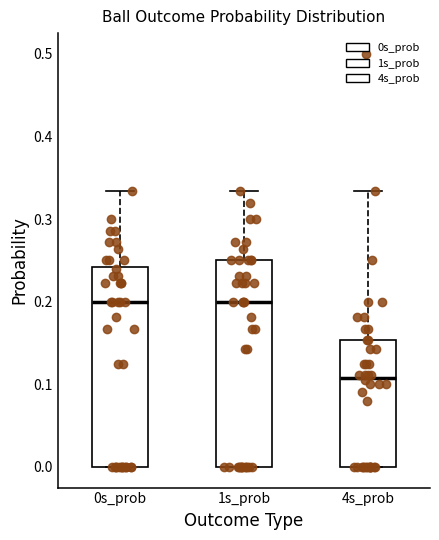

Where does the upper whisker of the box for 4s_prob end on the y-axis? The values are not printed on the chart, so give them approximately, as read against the axis.

0.33